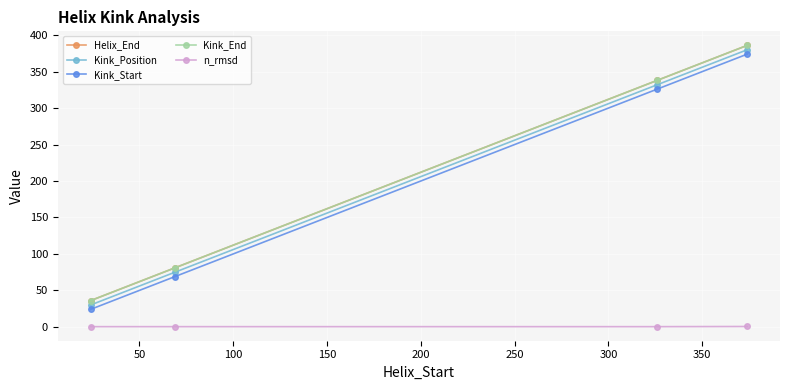

What is the average value of the n_rmsd series?

0.3